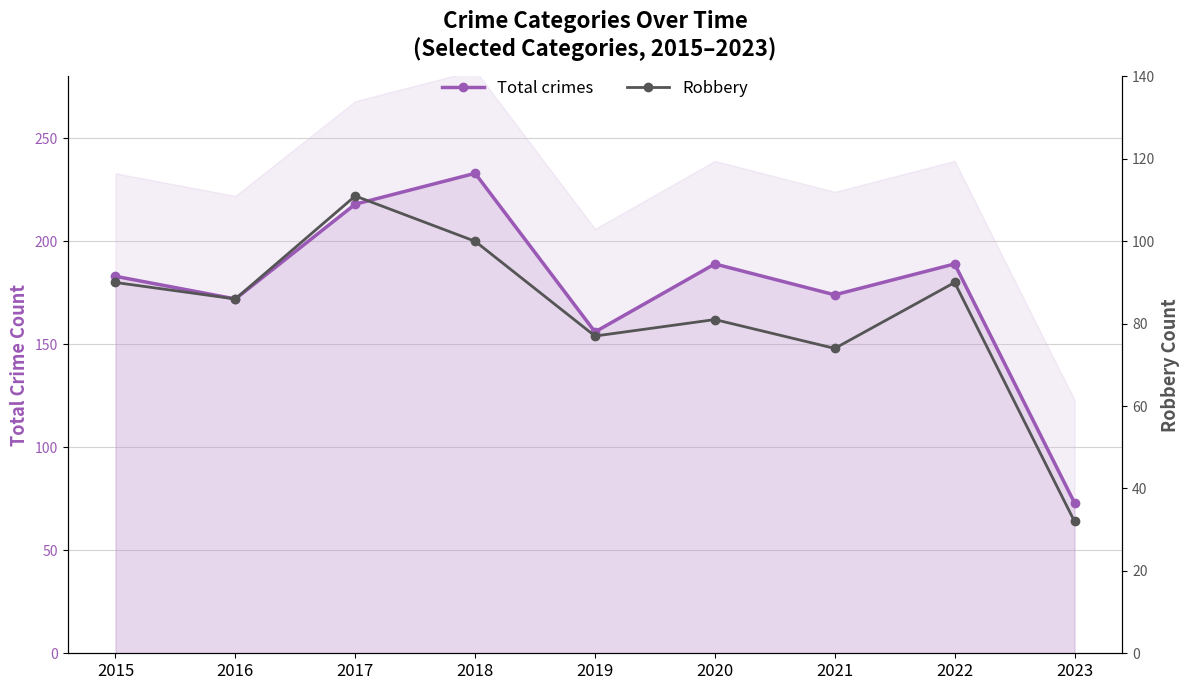

At how many categories does at least one series exceed 144?

8